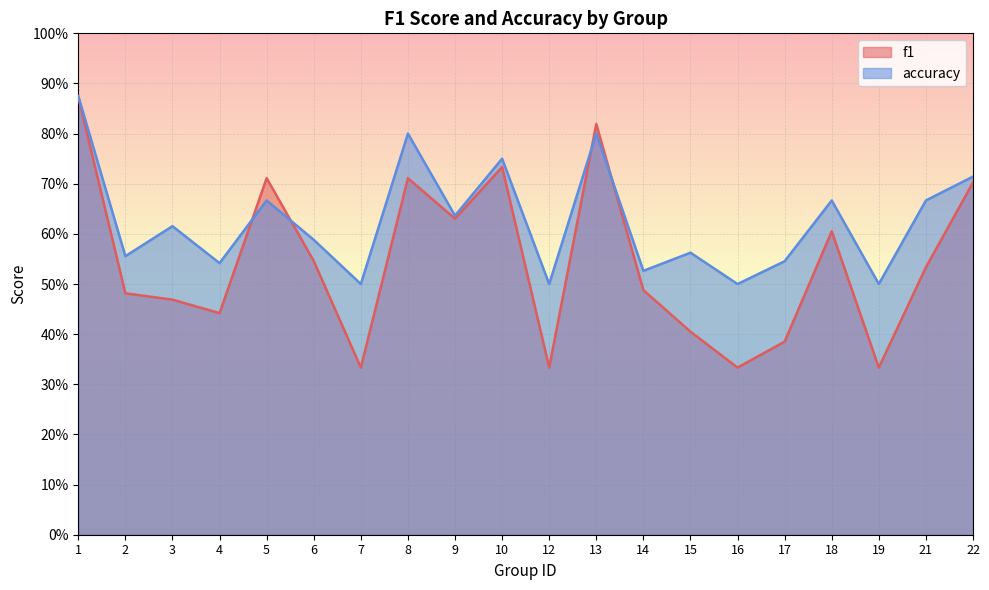

How many lines are shown in the chart?

2